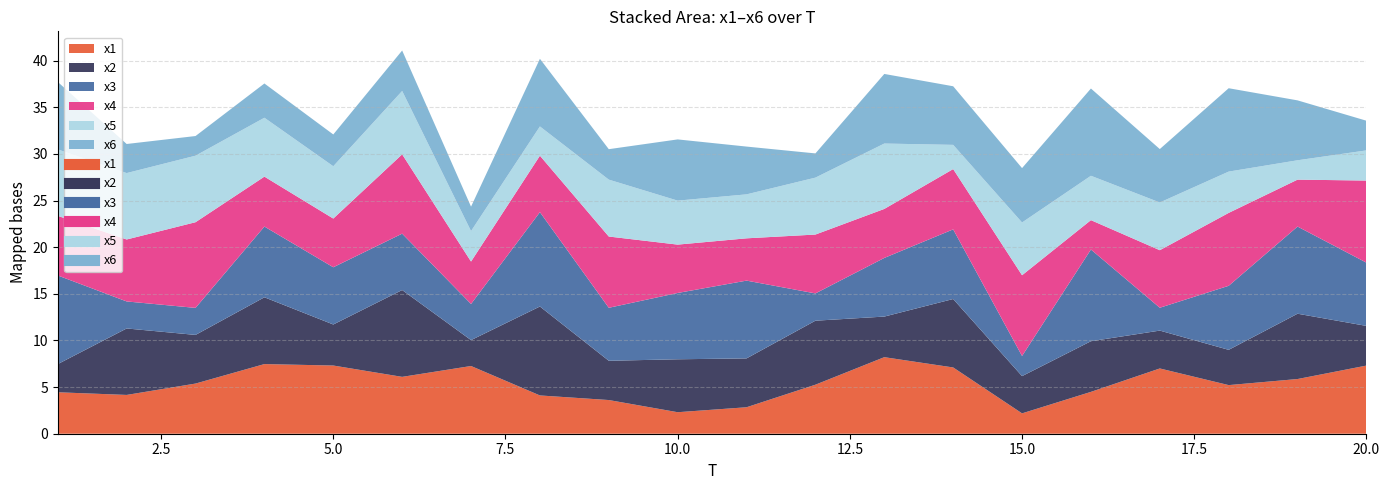

How many data points does each series have?

20